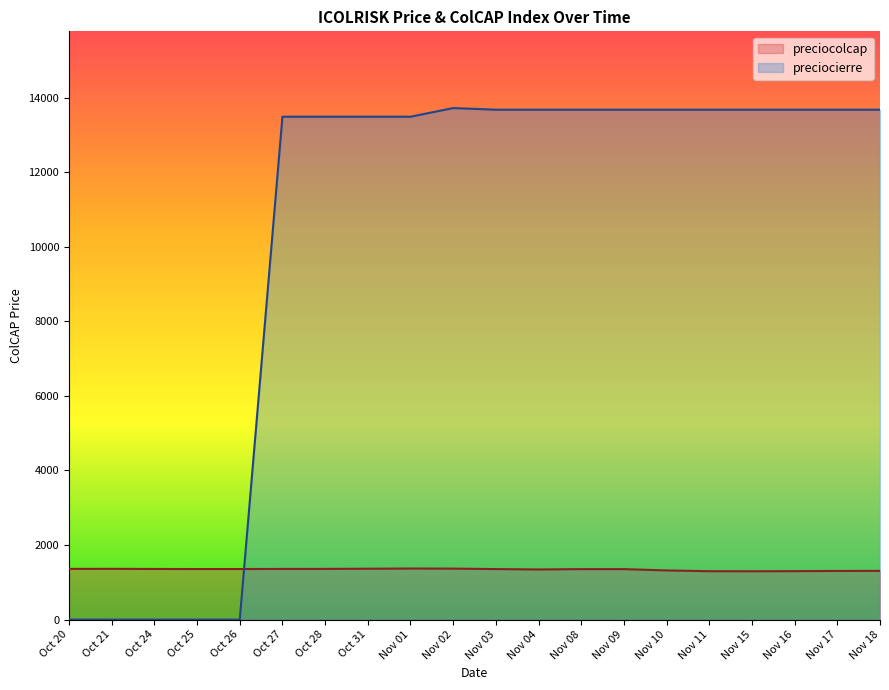

In preciocolcap, how many points are higher than both neighbors (excluding endpoints)?

3